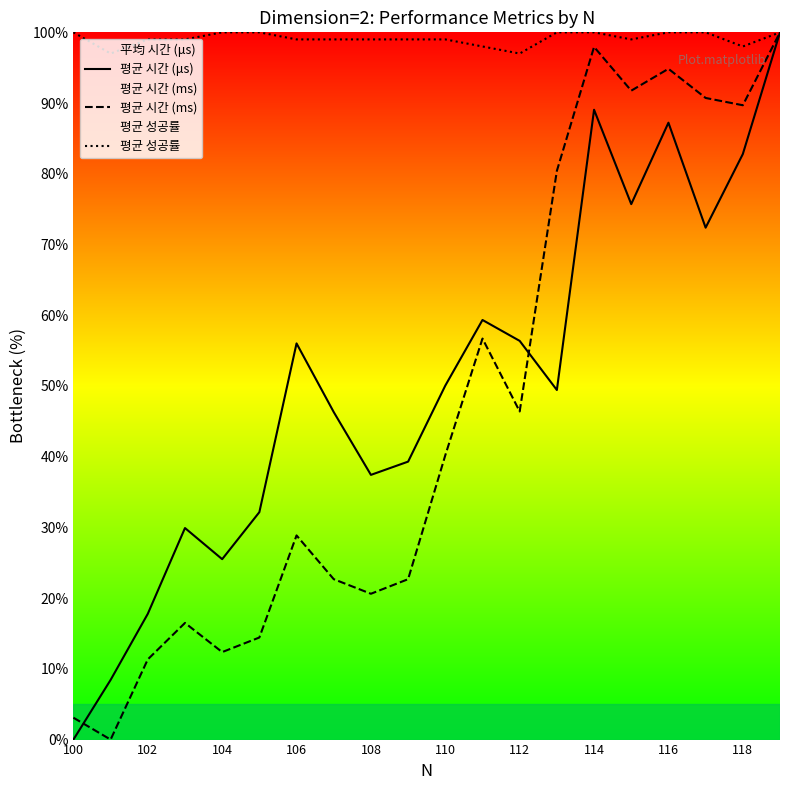

How many distinct data groups are displayed?

3